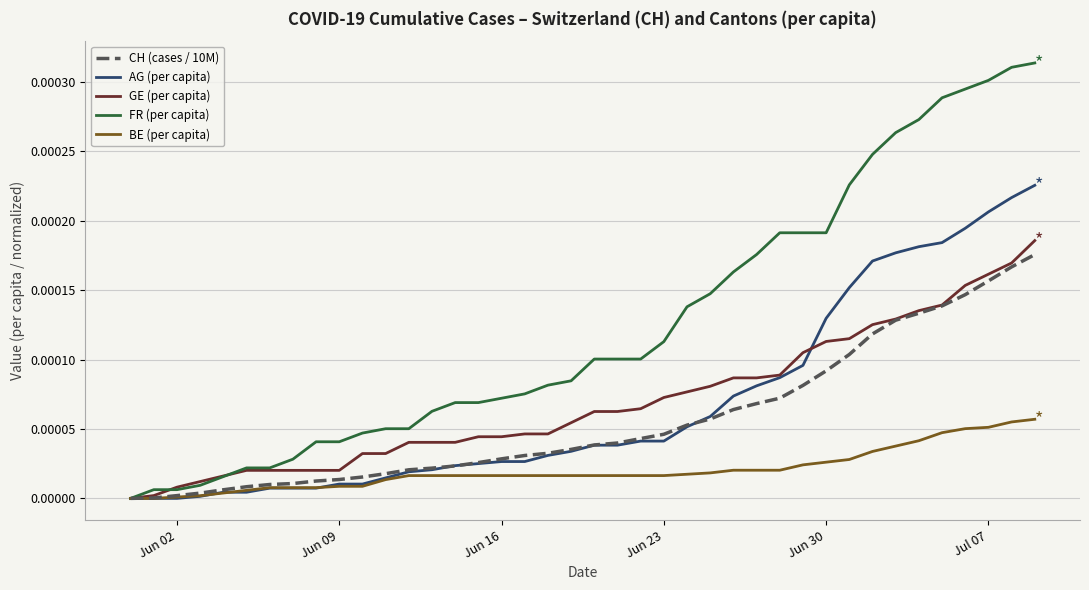

Which series has the largest range (max minus min)?

FR (per capita)